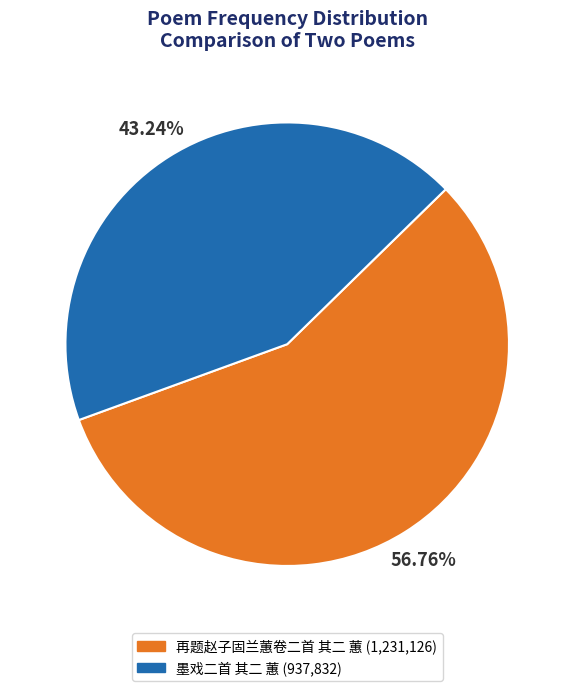

How many slices are in this pie chart?

2